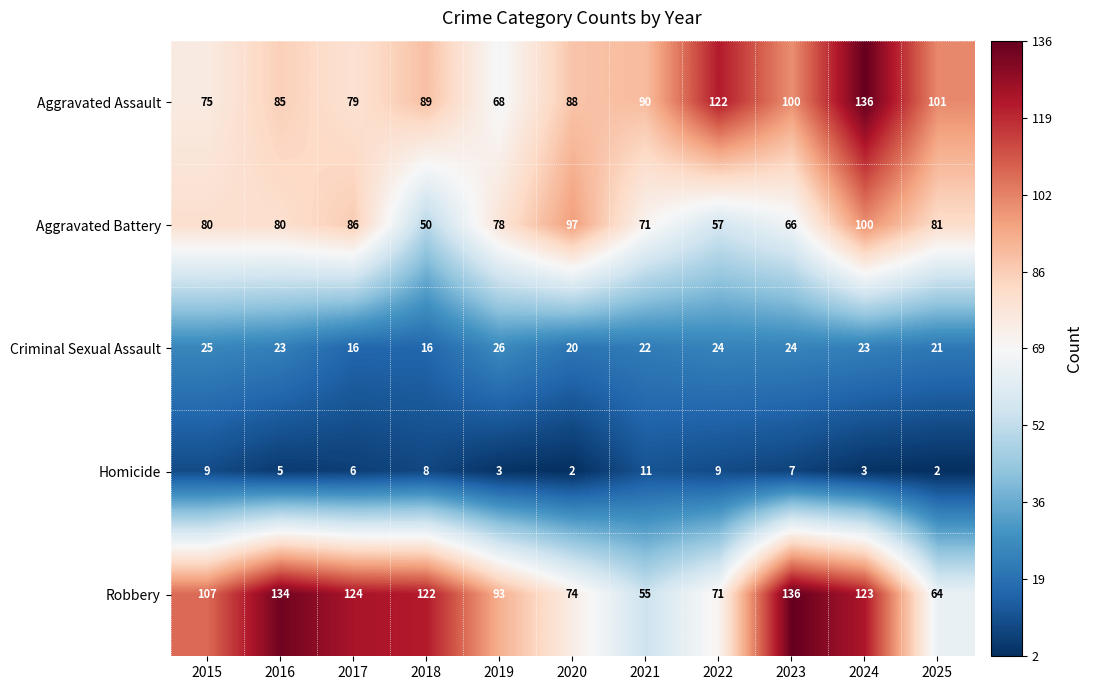

Rank the categories by Aggravated Assault value from highest to lowest.

2024, 2022, 2025, 2023, 2021, 2018, 2020, 2016, 2017, 2015, 2019